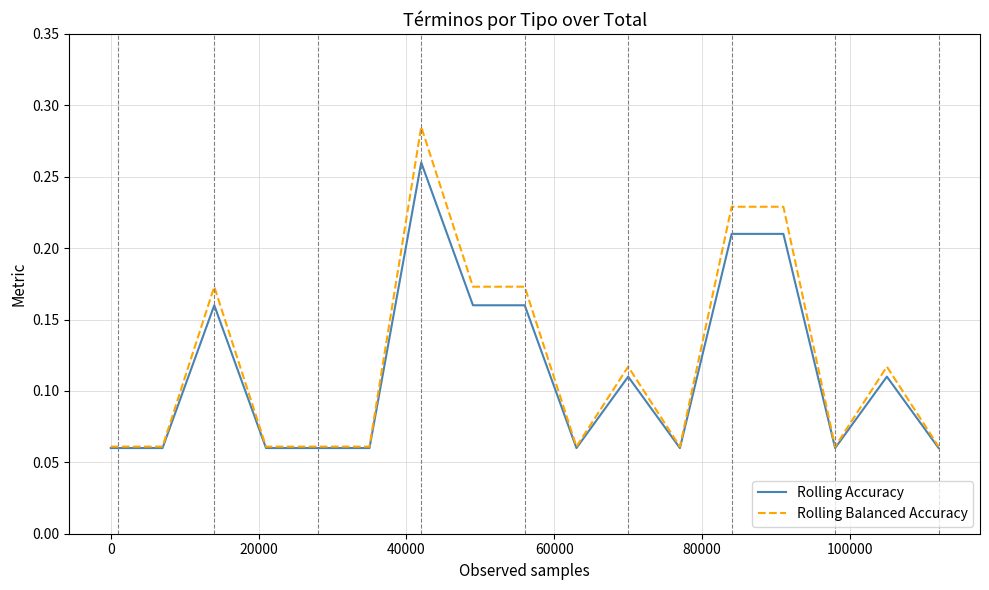

Which series has the widest spread of values?

Rolling Balanced Accuracy